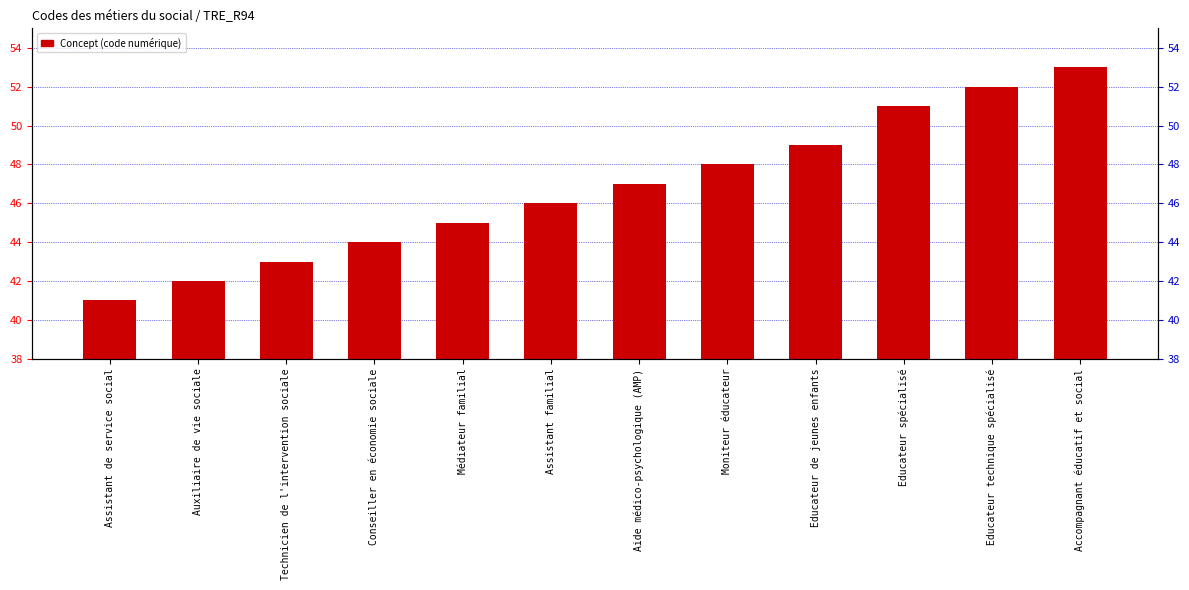

Where does the data first go above 47?

Moniteur éducateur